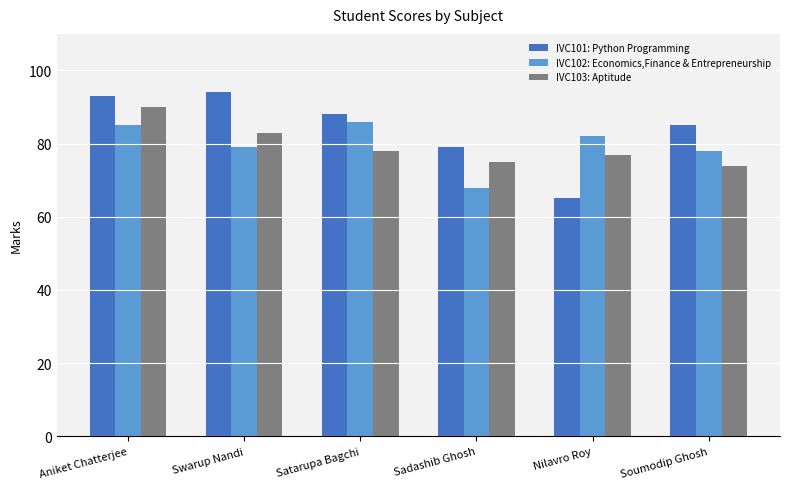

At which label is IVC101: Python Programming closest to 79?

Sadashib Ghosh